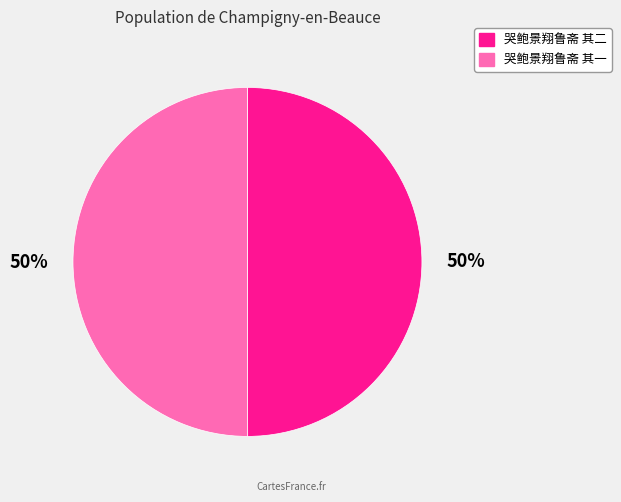

True or false: 哭鲍景翔鲁斋 其二 accounts for 63% of the total.

False